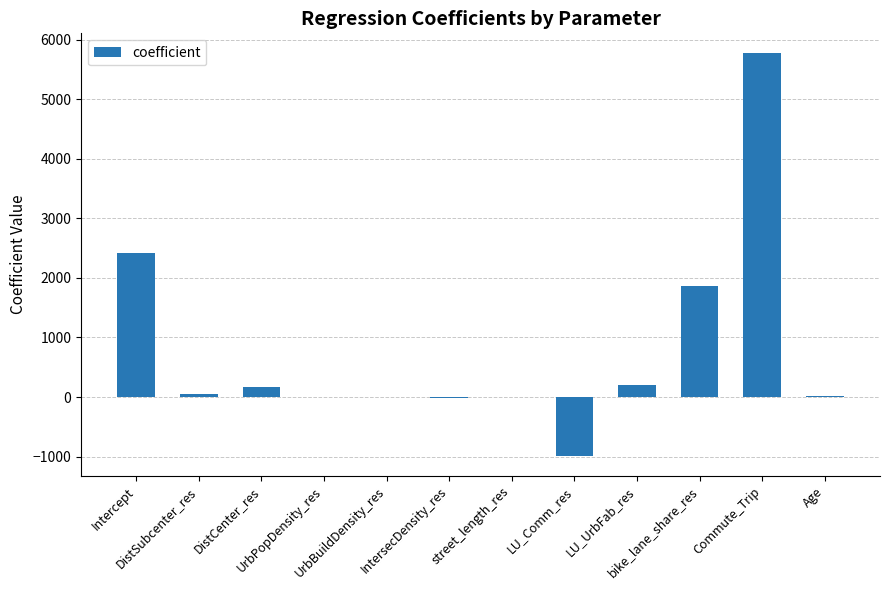

Count the number of values greater than 51.

6